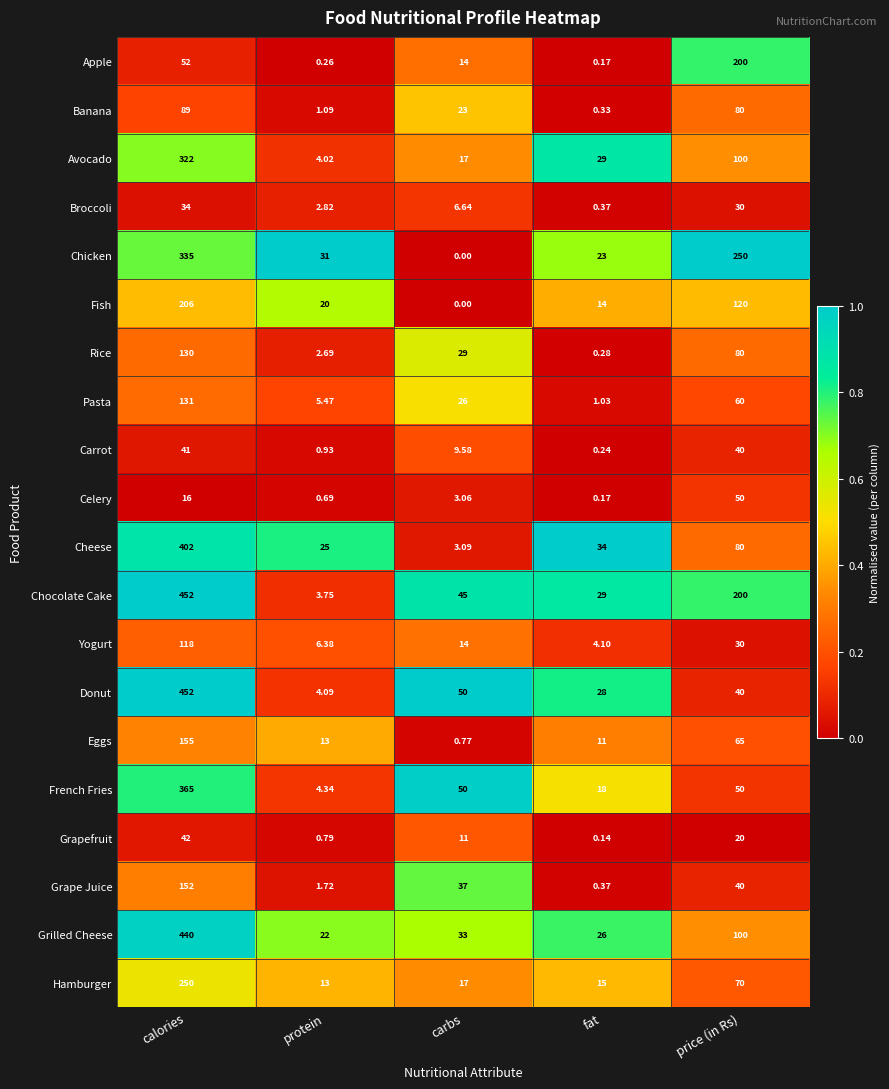

What is the total value across all series at price (in Rs)?

1705.0